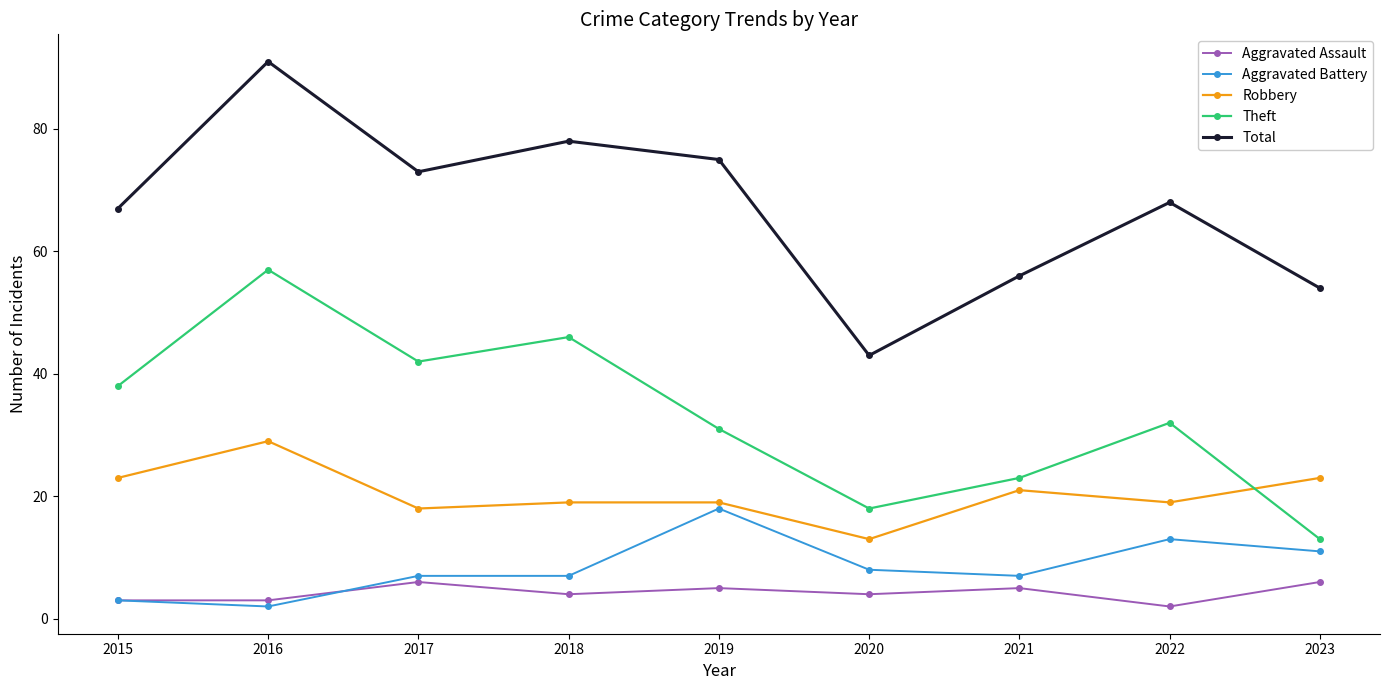

Reading left to right, what are all the values shown in this chart?

Aggravated Assault: 3	3	6	4	5	4	5	2	6
Aggravated Battery: 3	2	7	7	18	8	7	13	11
Robbery: 23	29	18	19	19	13	21	19	23
Theft: 38	57	42	46	31	18	23	32	13
Total: 67	91	73	78	75	43	56	68	54